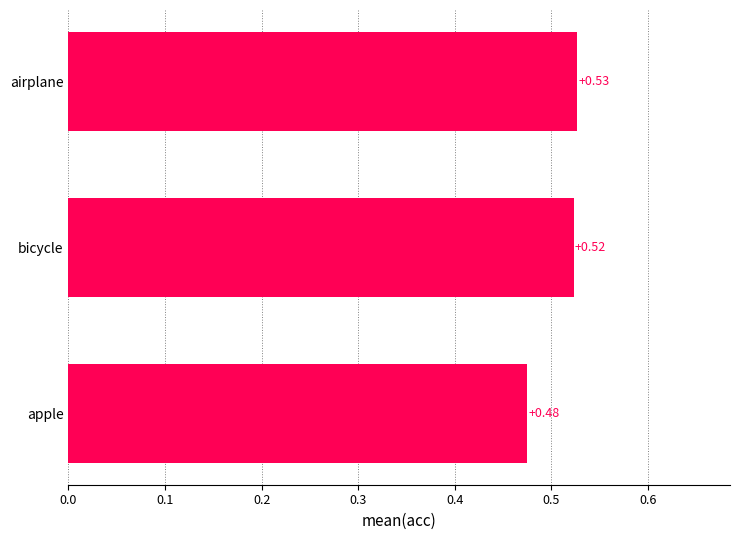

Rank the categories by value from lowest to highest.

apple, bicycle, airplane